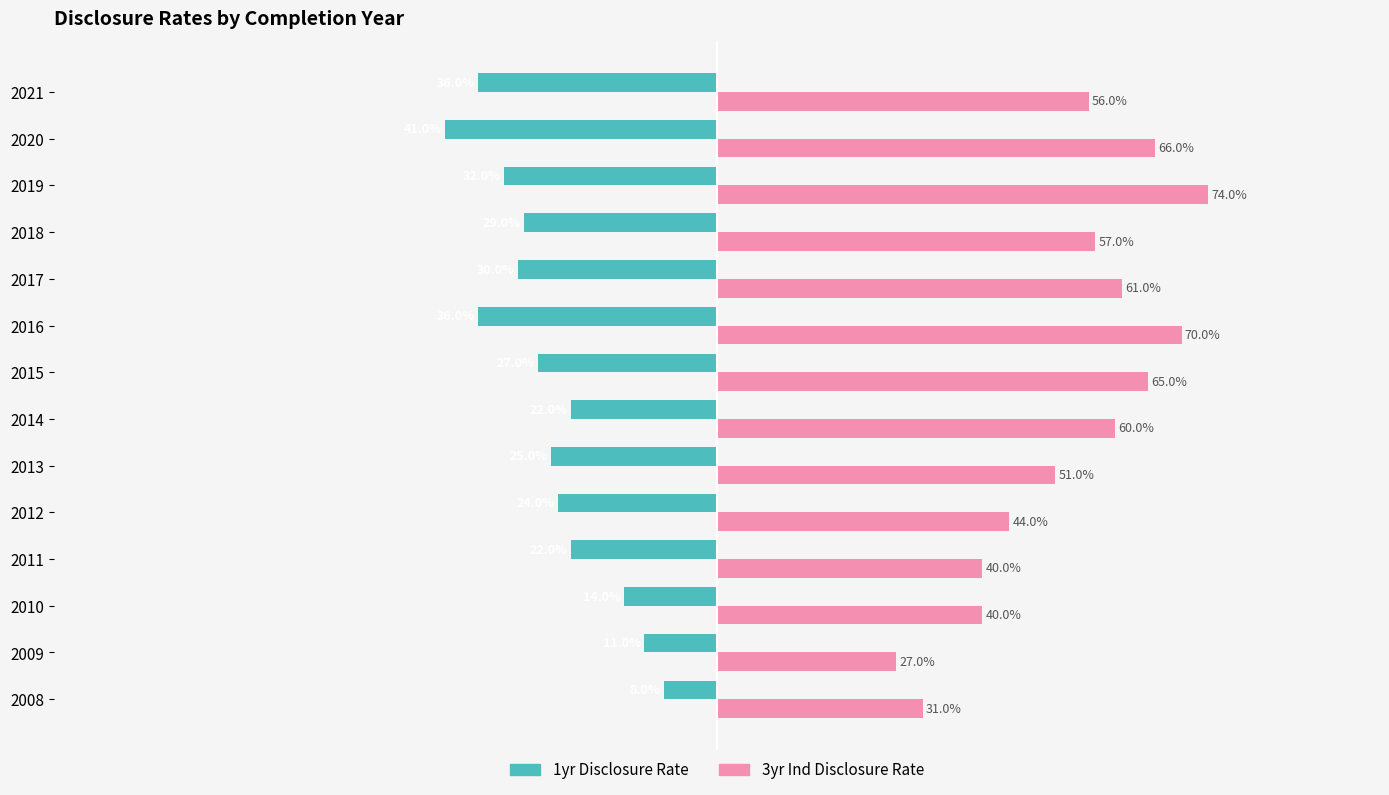

Rank the series by their average value, from highest to lowest.

3yr Ind Disclosure Rate, 1yr Disclosure Rate